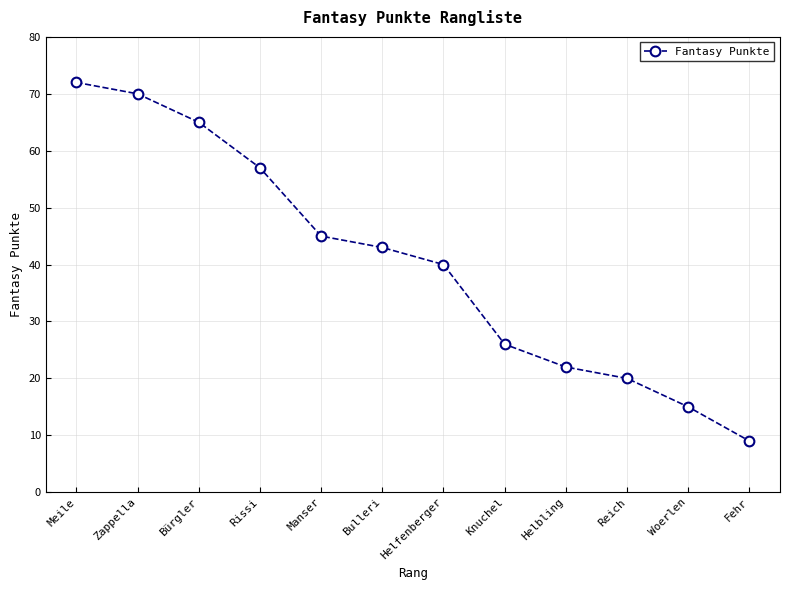

How many categories are shown in the chart?

12